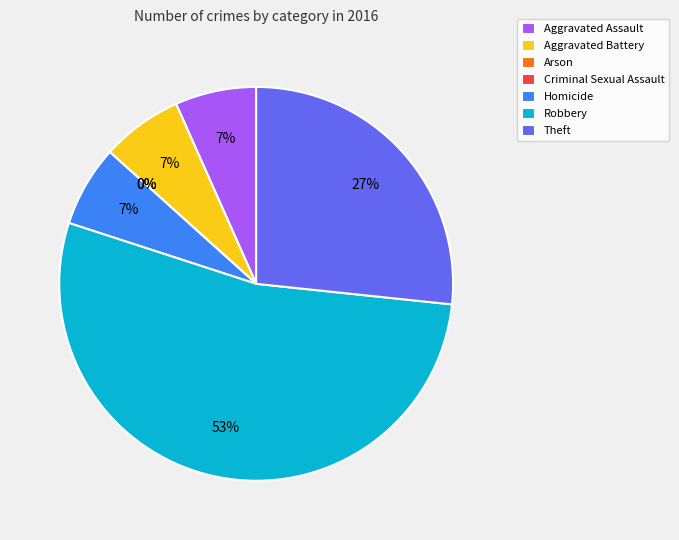

Is there any slice that represents more than half of the pie?

Yes